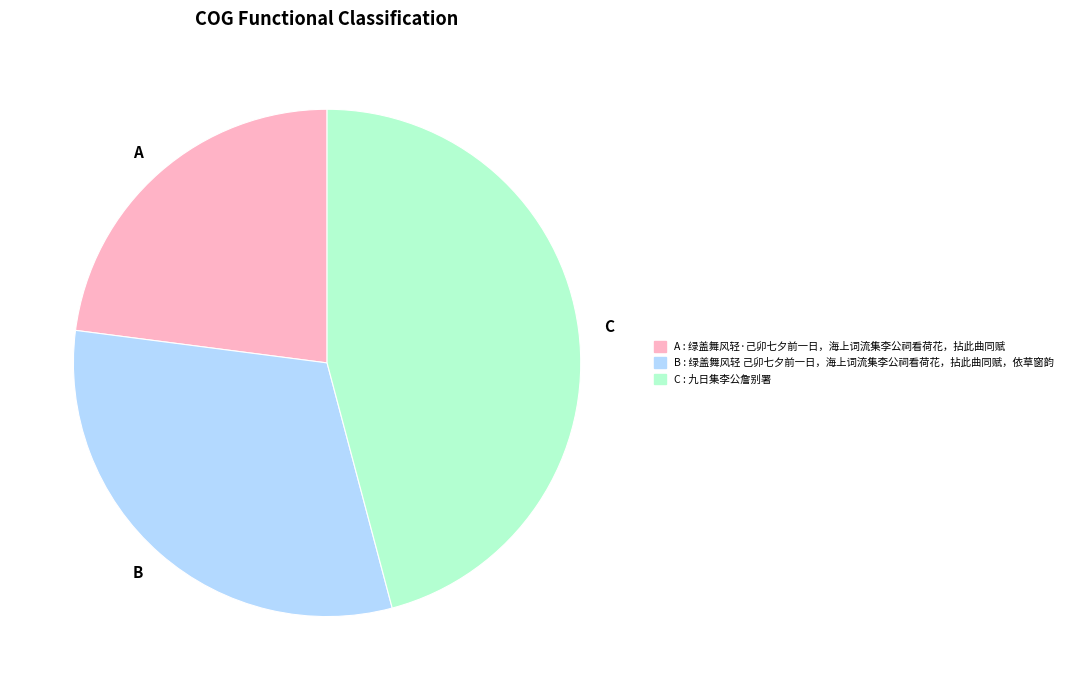

Which has a higher value, C or B?

C